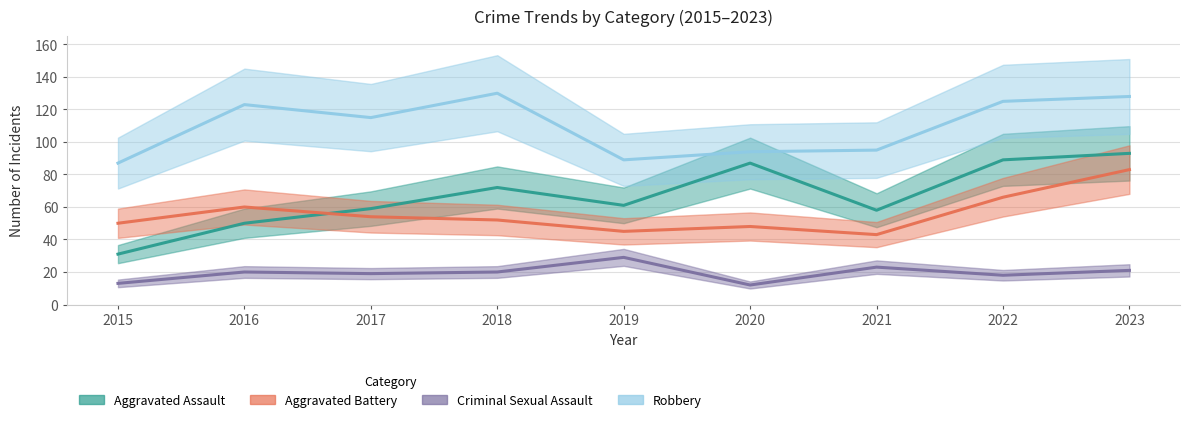

How many lines are shown in the chart?

4